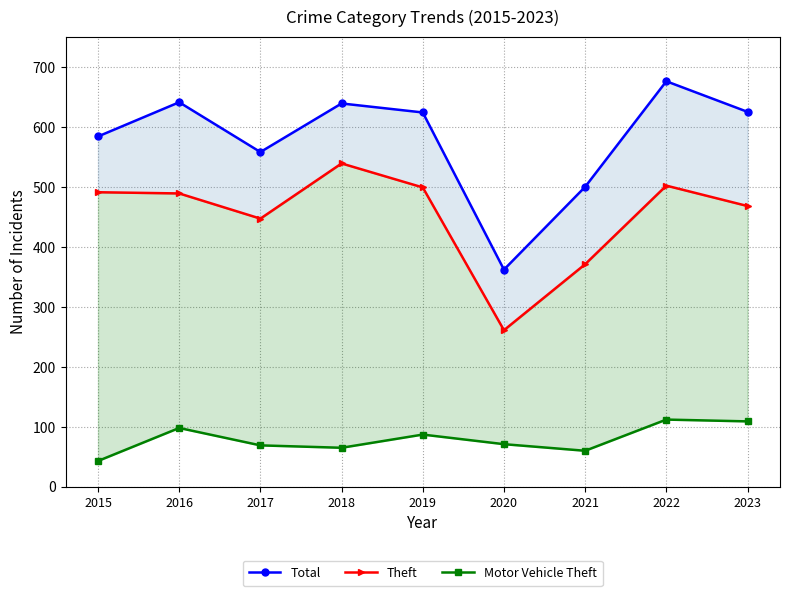

Rank the series at 2021 from highest to lowest value.

Total, Theft, Motor Vehicle Theft